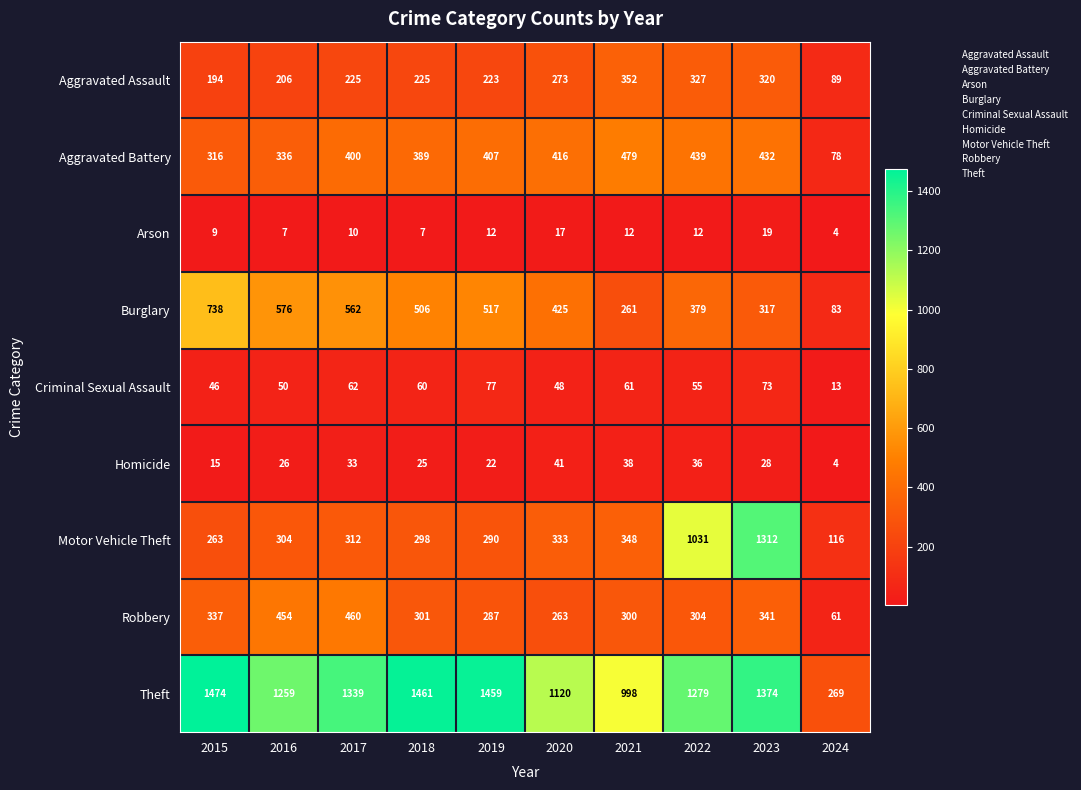

What is the minimum value for Motor Vehicle Theft?

116